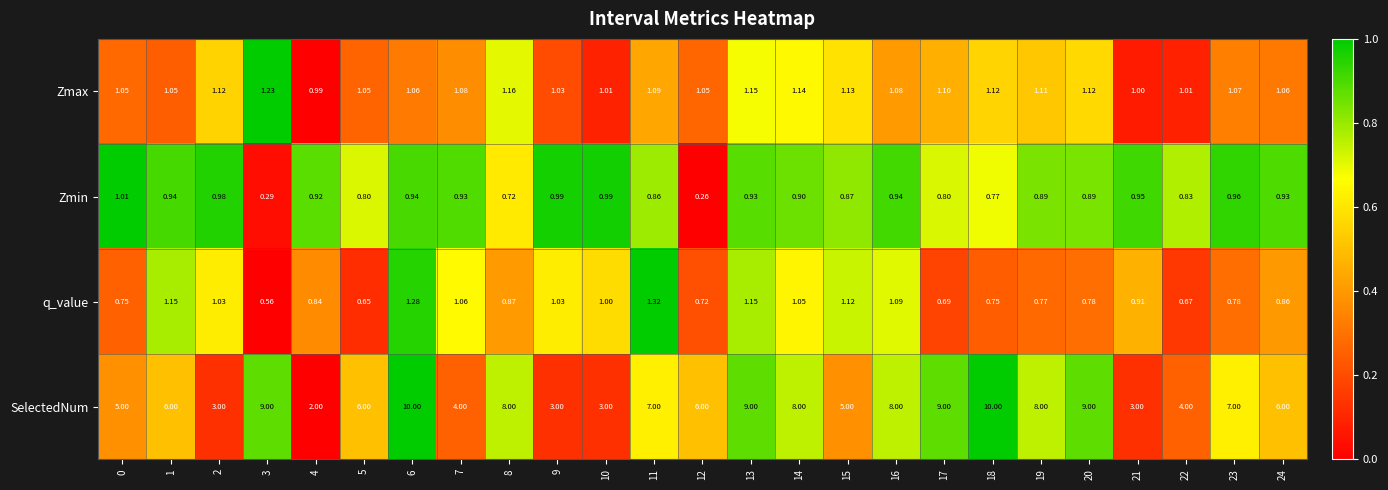

Which series has the largest range (max minus min)?

SelectedNum